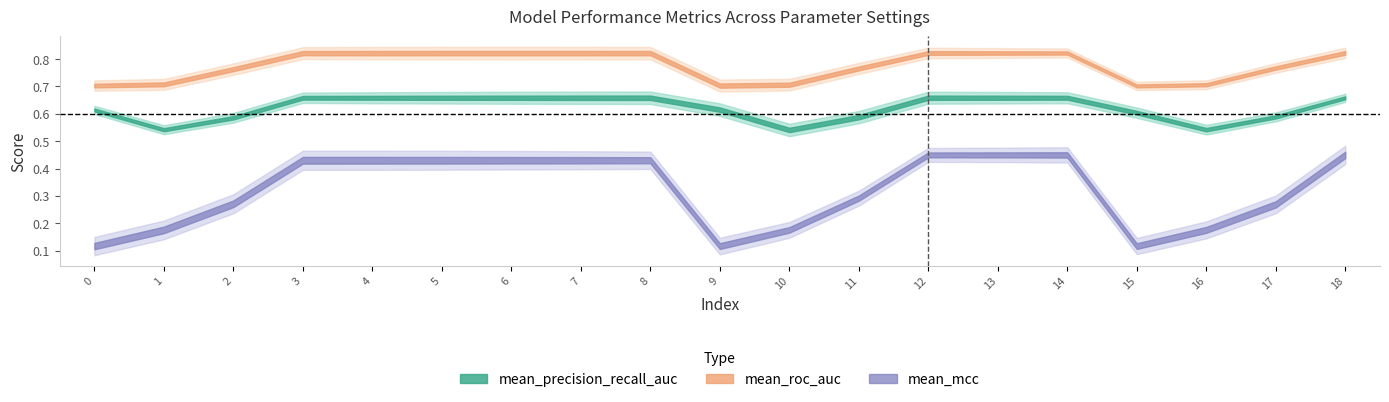

True or false: mean_mcc has more than 2 interior local peaks.

False